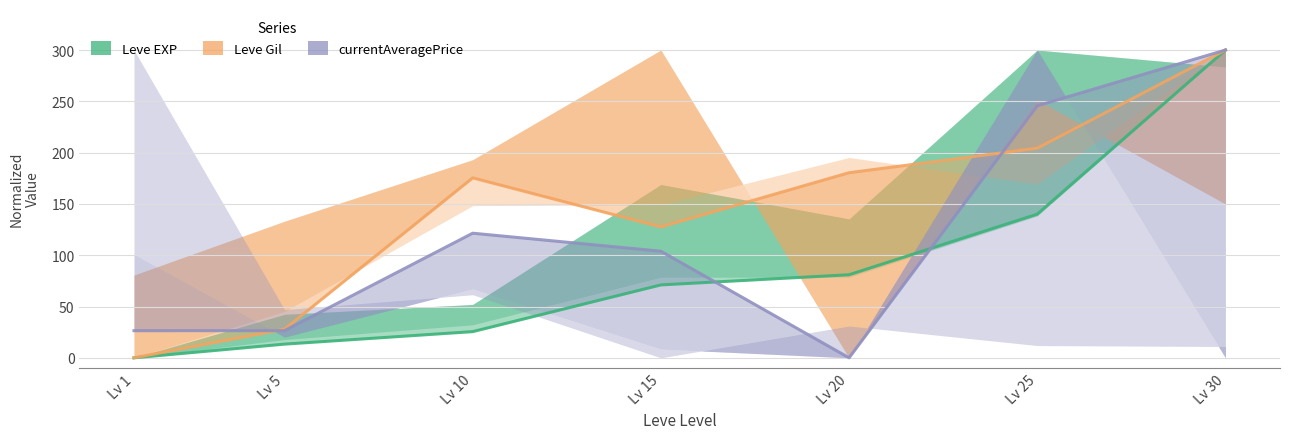

List the series in order of their overall mean, lowest first.

Leve EXP, currentAveragePrice, Leve Gil